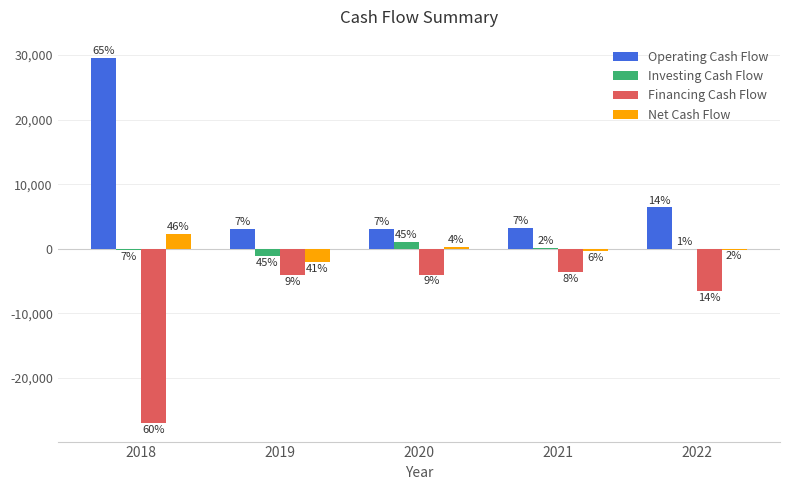

Which series has the widest spread of values?

Operating Cash Flow